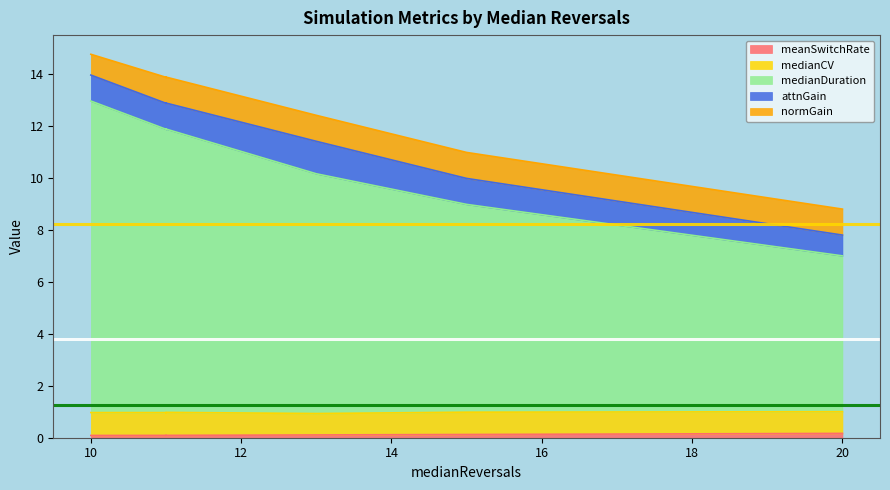

What is the maximum value shown in the chart?

12.0